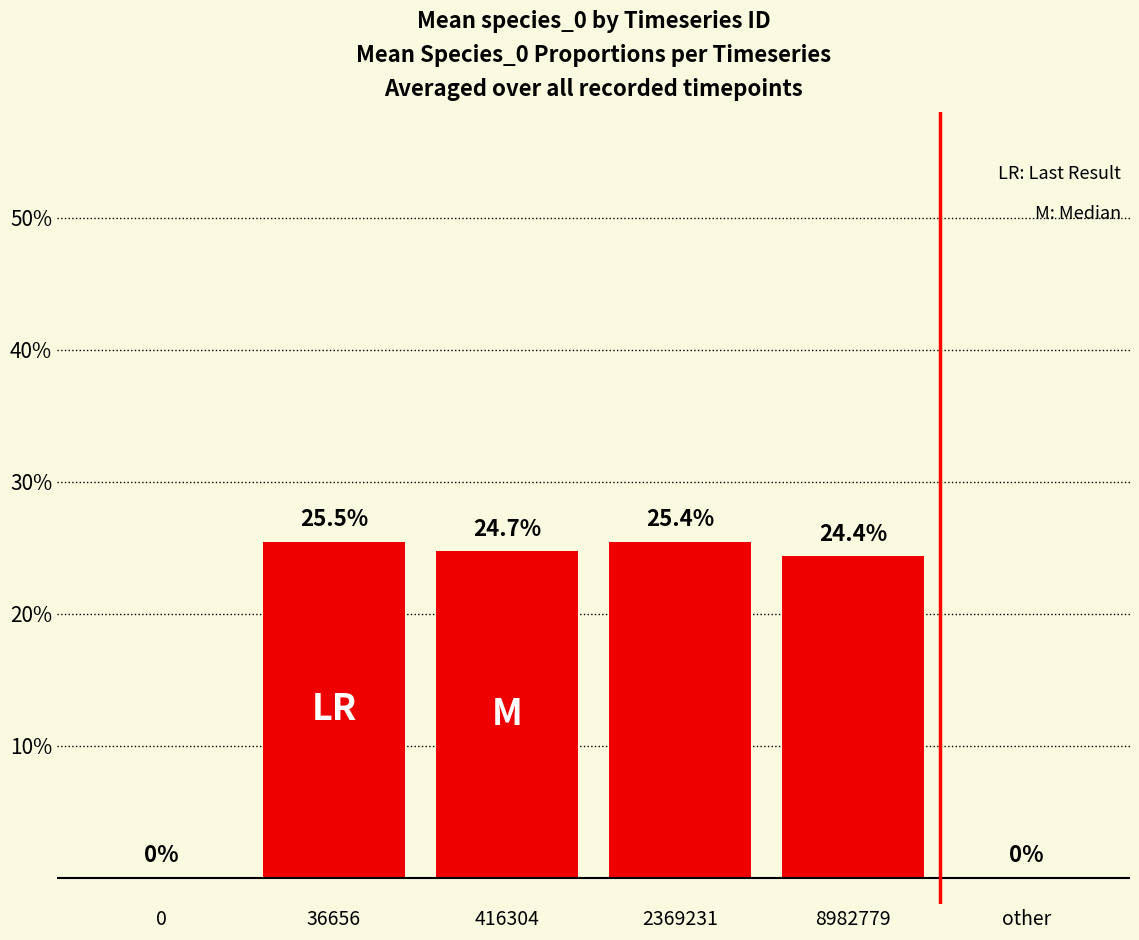

Which category has the highest value across all series?

36656